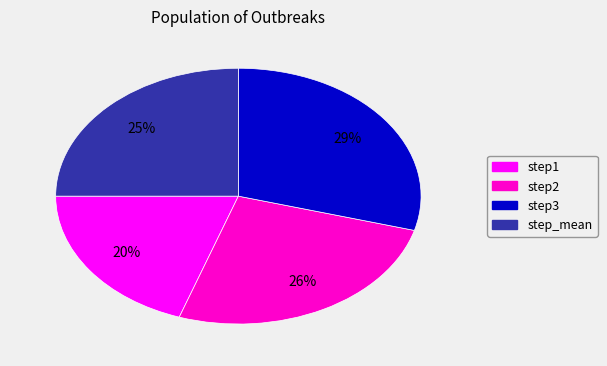

Which category has the biggest portion of the pie?

step3